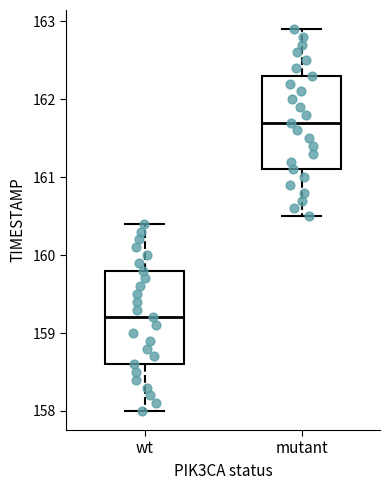

Where does the median line of the box for mutant sit on the y-axis? The values are not printed on the chart, so give them approximately, as read against the axis.

161.7